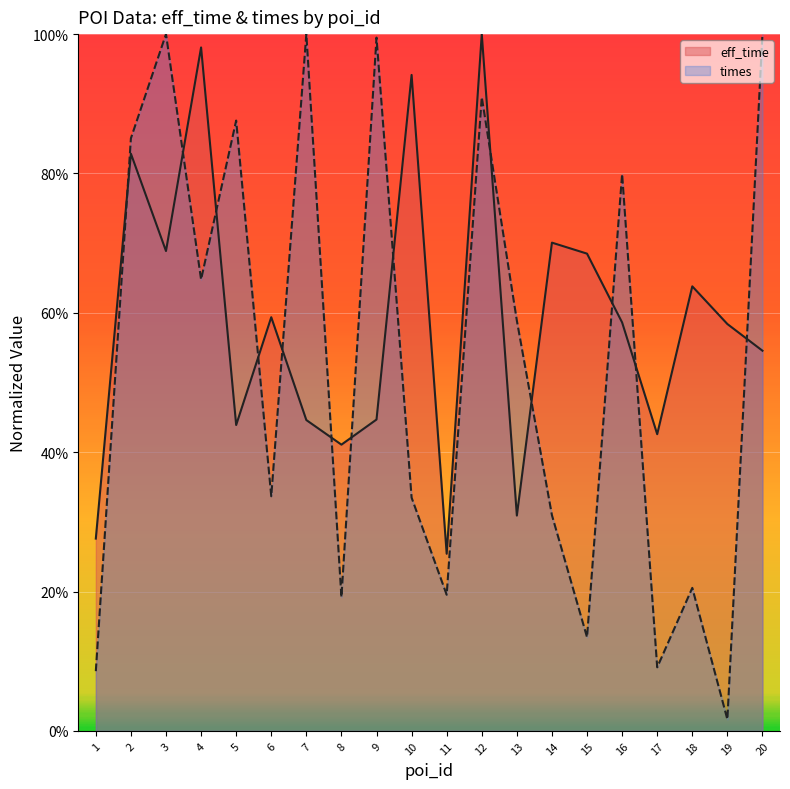

Rank the categories by eff_time value from lowest to highest.

11, 1, 13, 8, 17, 5, 7, 9, 20, 19, 16, 6, 18, 15, 3, 14, 2, 10, 4, 12